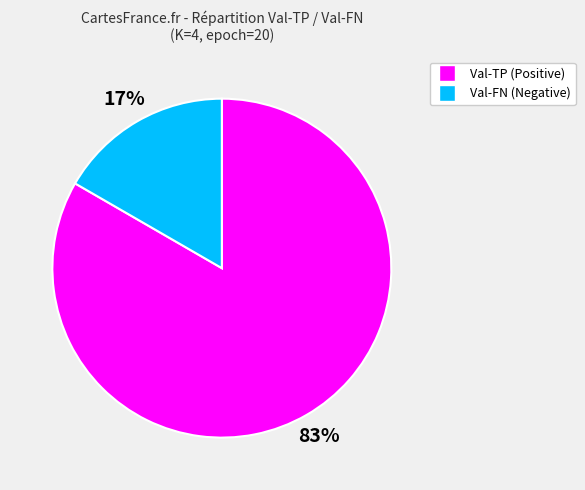

Between Val-FN and Val-TP, which is larger?

Val-TP